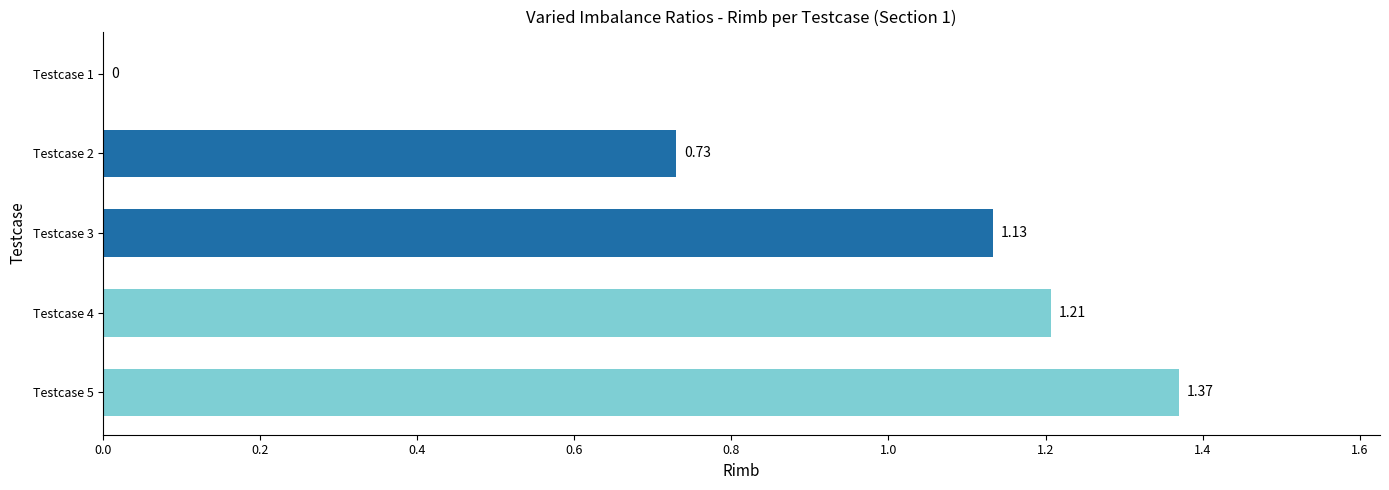

What is the sum of all values?

4.4